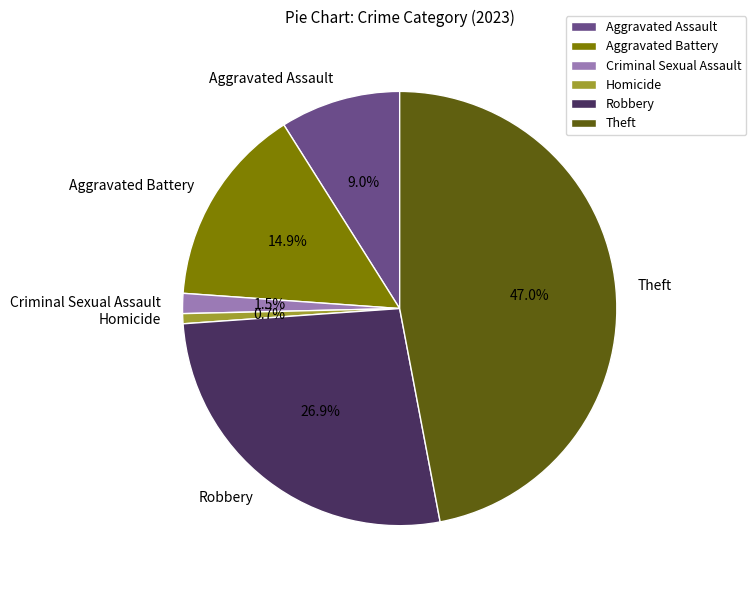

Which slice is the smallest?

Homicide